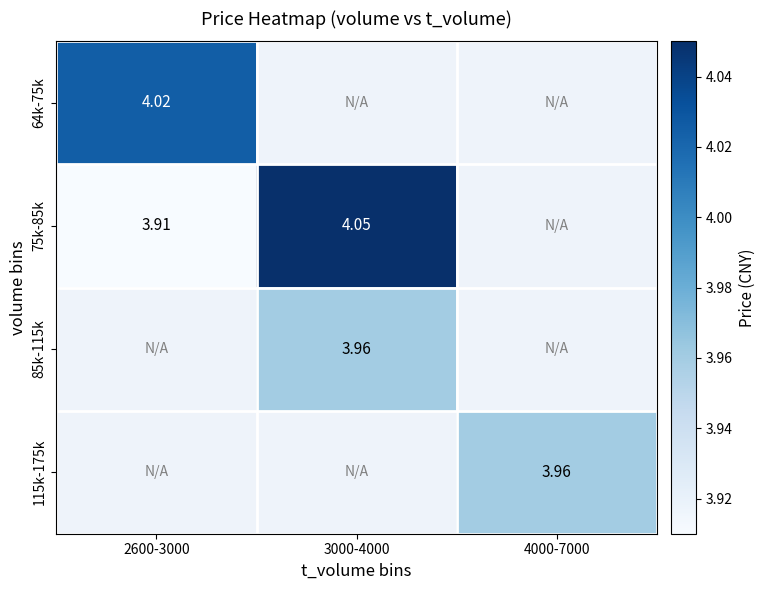

Is the value of 75k-85k at 3000-4000 greater than the value of 64k-75k at 2600-3000?

Yes